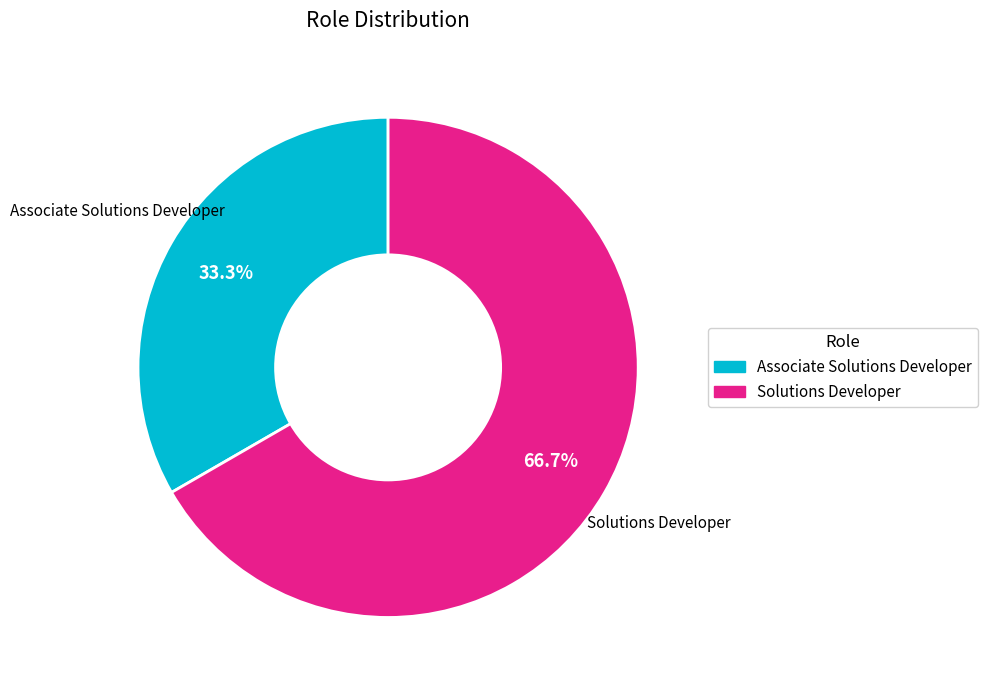

Do Solutions Developer and Associate Solutions Developer together represent more than half of the pie?

Yes